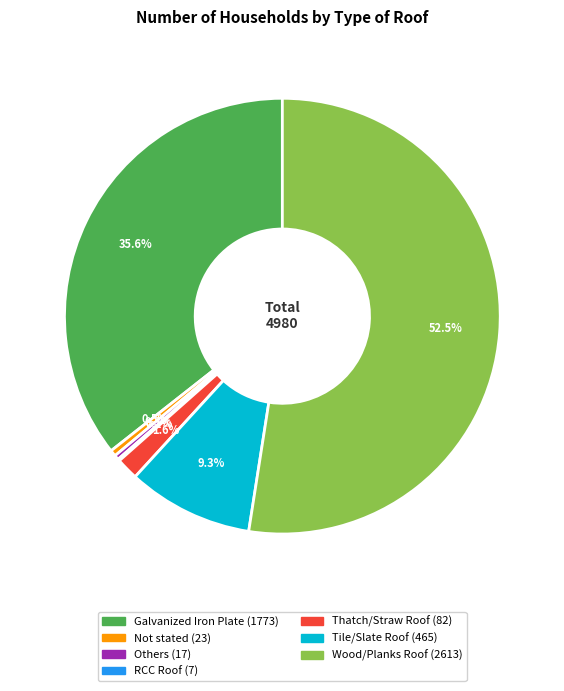

Which slice is the largest?

Wood/Planks Roof